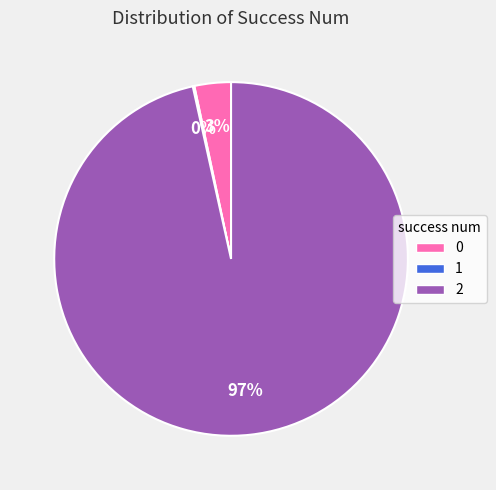

Does any single category account for the majority?

Yes